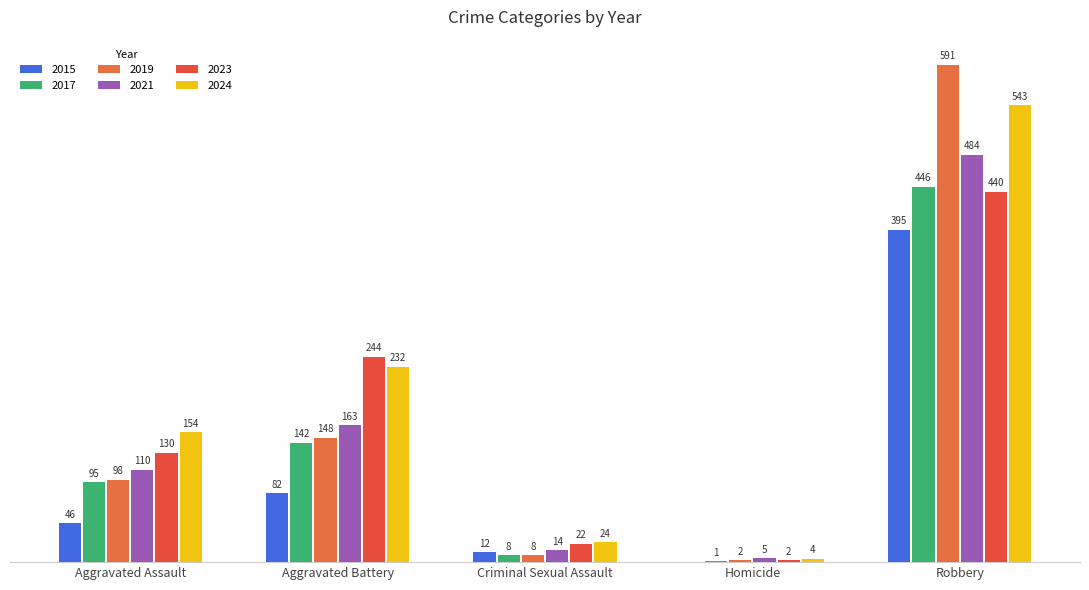

Reading right to left, list all the values displayed in this chart.

2015: 395	0	12	82	46
2017: 446	1	8	142	95
2019: 591	2	8	148	98
2021: 484	5	14	163	110
2023: 440	2	22	244	130
2024: 543	4	24	232	154